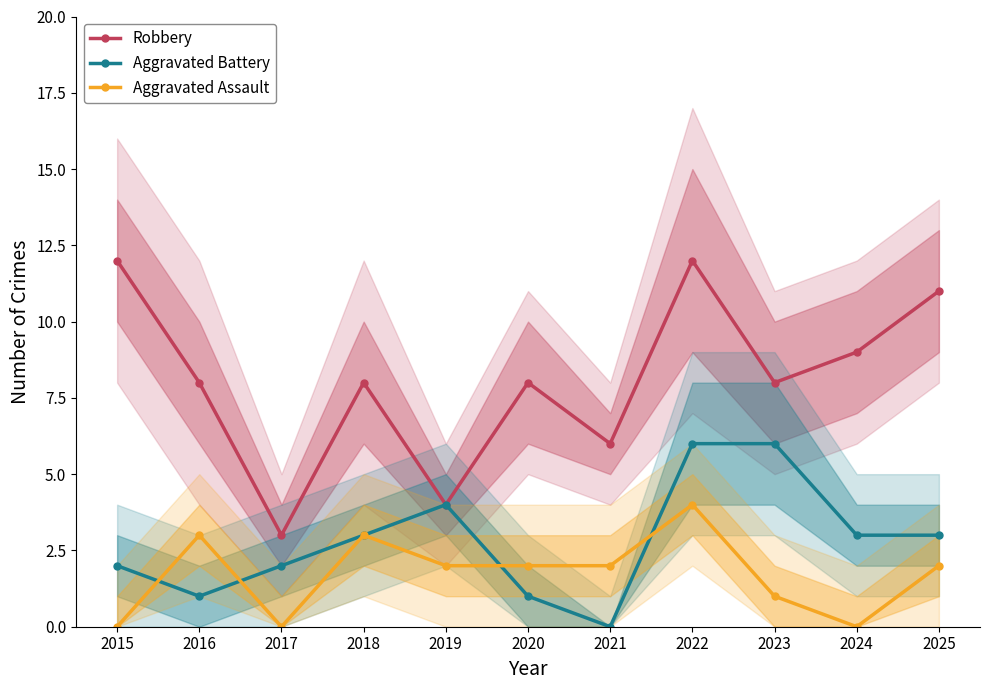

True or false: Aggravated Assault has a value of 5 at 2016.

False